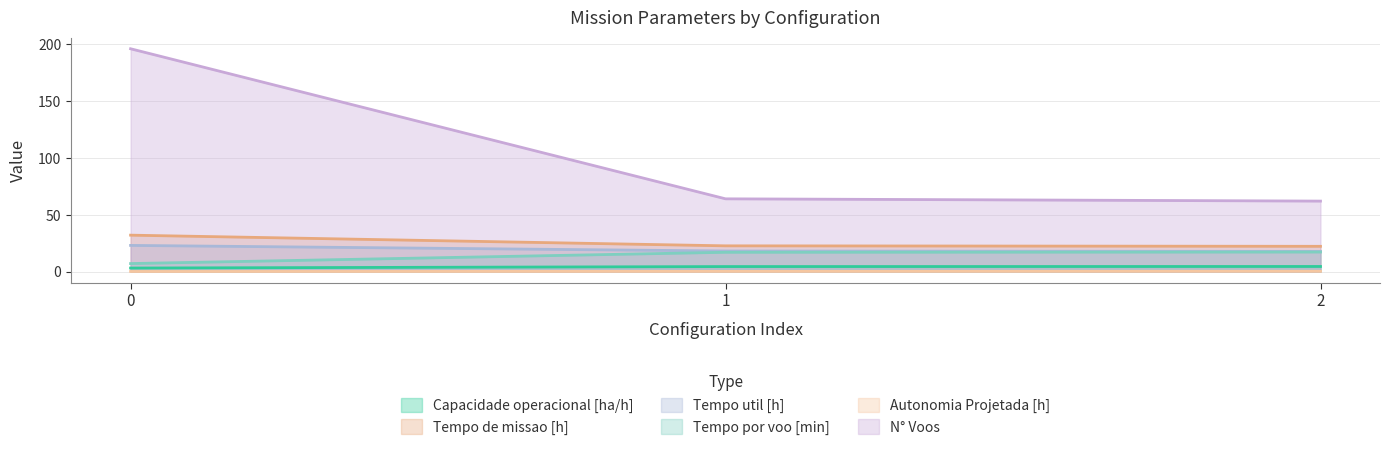

At which label is Tempo de missao [h] closest to 27?

1